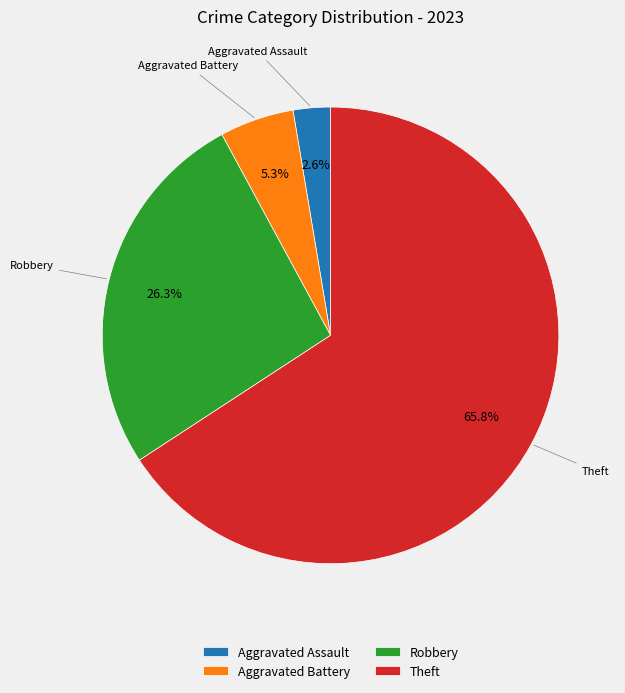

Does any single category account for the majority?

Yes